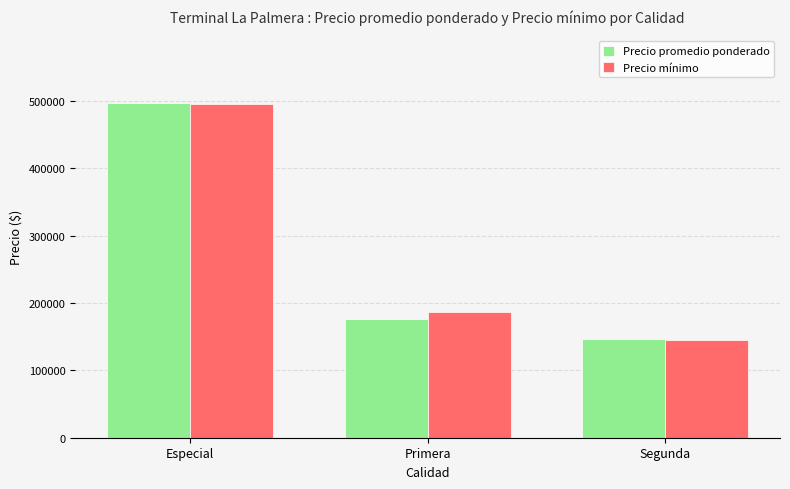

True or false: Precio mínimo has a value of 187222 at Primera.

True